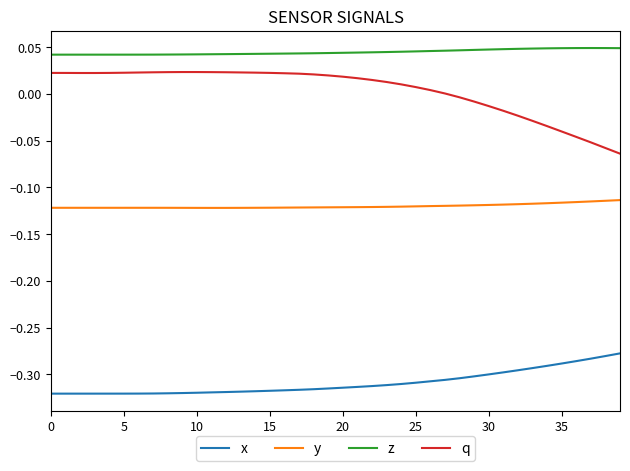

How many lines are shown in the chart?

4